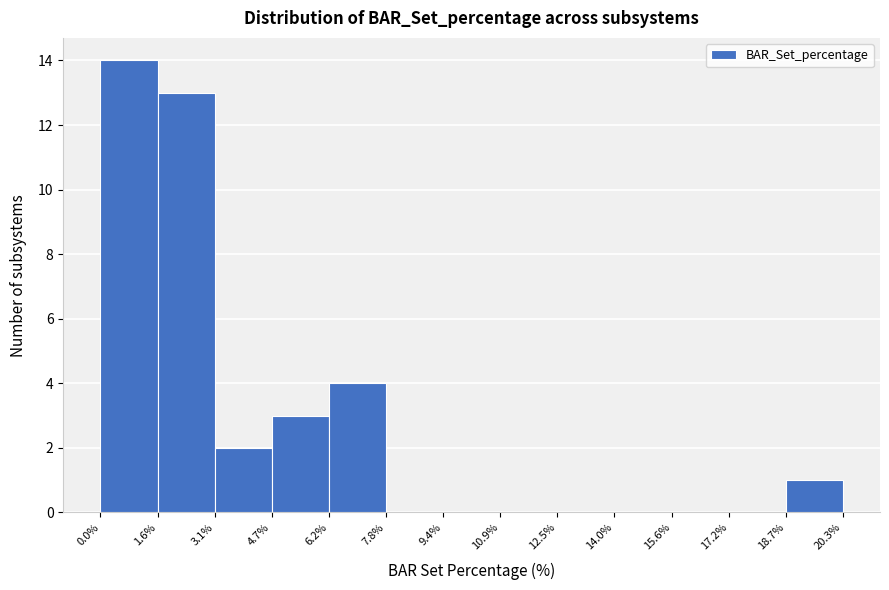

Reading left to right, list every bar in this chart as the range it spans on the x-axis followed by its height. The values are not printed on the chart, so give them approximately, as read against the axis.

0.0% to 1.6%: 14
1.6% to 3.1%: 13
3.1% to 4.7%: 2
4.7% to 6.2%: 3
6.2% to 7.8%: 4
7.8% to 9.4%: 0
9.4% to 10.9%: 0
10.9% to 12.5%: 0
12.5% to 14.0%: 0
14.0% to 15.6%: 0
15.6% to 17.2%: 0
17.2% to 18.7%: 0
18.7% to 20.3%: 1